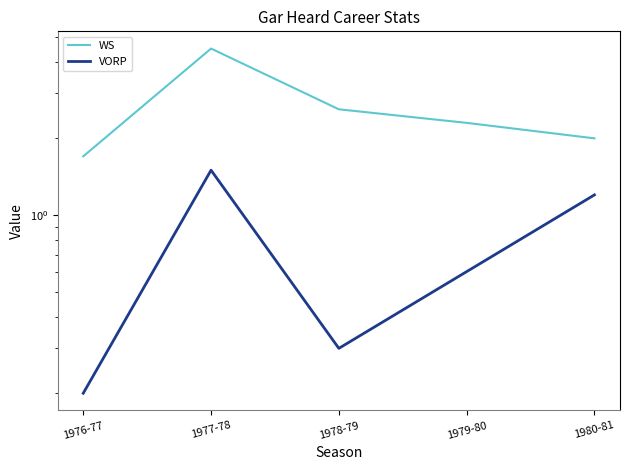

Reading left to right, transcribe all the data shown in this chart.

WS: 1.7	4.5	2.6	2.3	2.0
VORP: 0.2	1.5	0.3	0.6	1.2